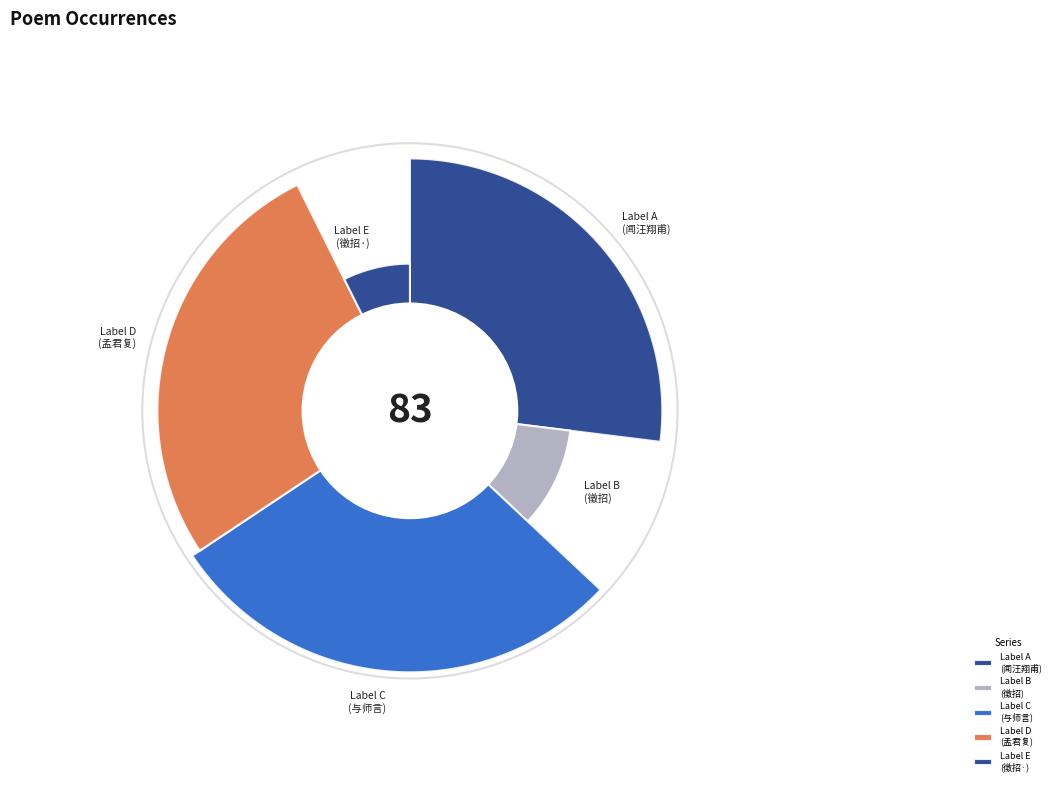

What is the change in value from 闻汪翔甫八月十日卒去曹元会五月三日之报仅三月馀两翁皆年八十四 to 徵招    岁晚偶翻宫悬遗书遗稿凄然堕泪时距宫悬下世已三月馀矣?

-712757